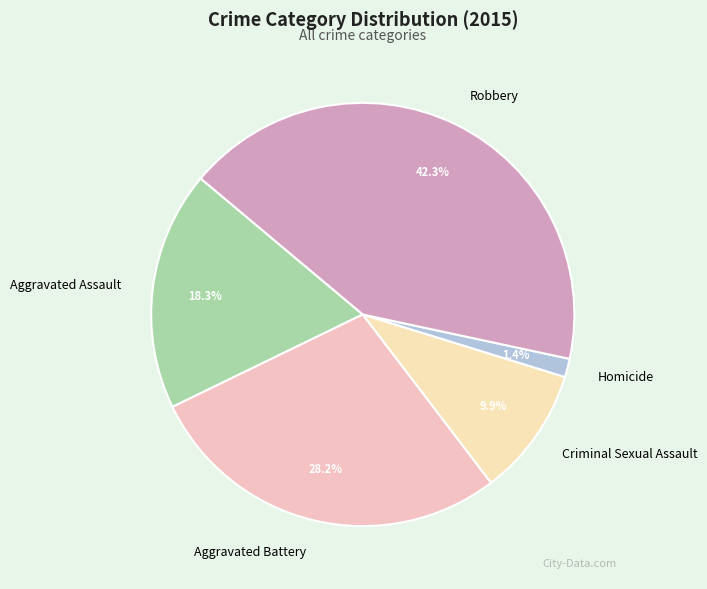

How many slices are in this pie chart?

5